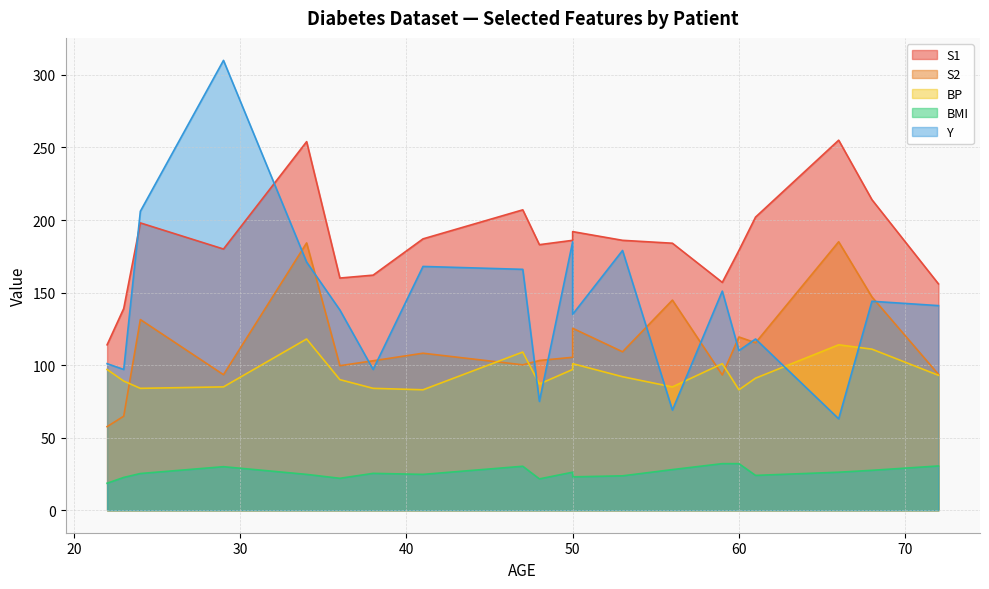

What is the total value across all series at 68?

643.5